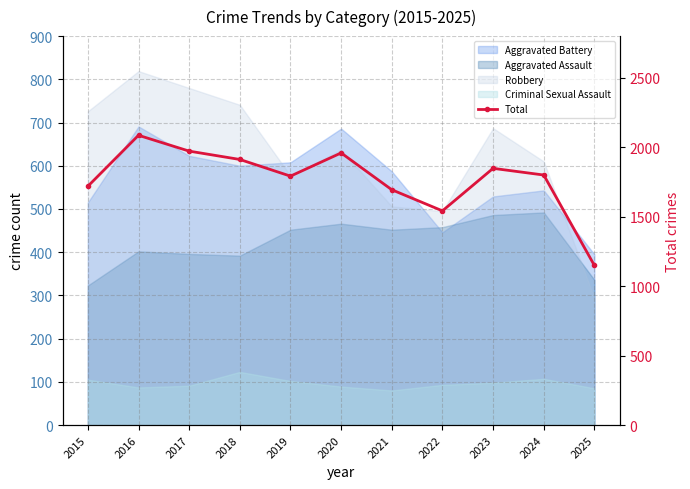

What is the minimum value shown in the chart?

1149